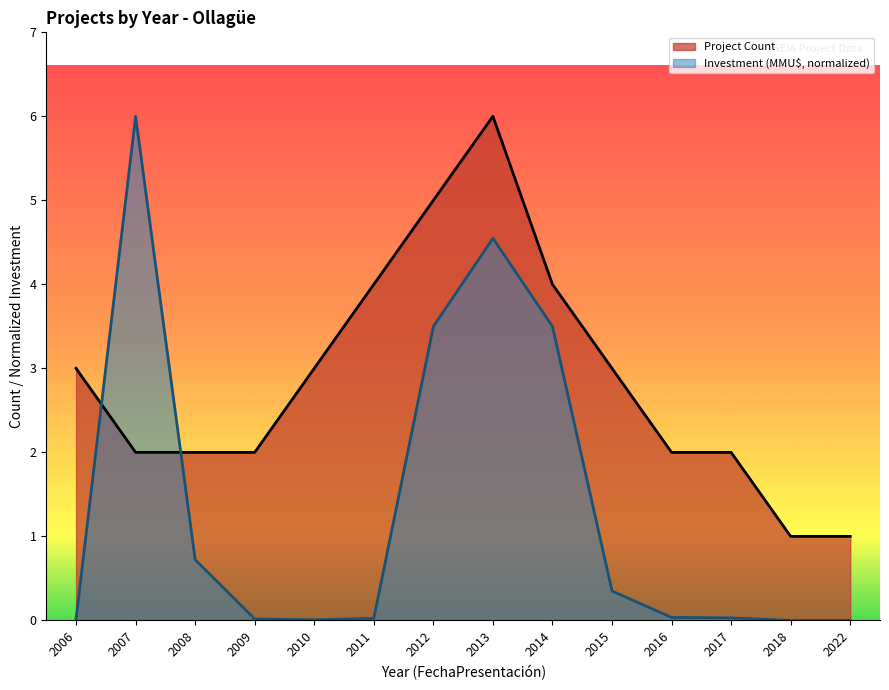

Does the chart have visible grid lines?

No